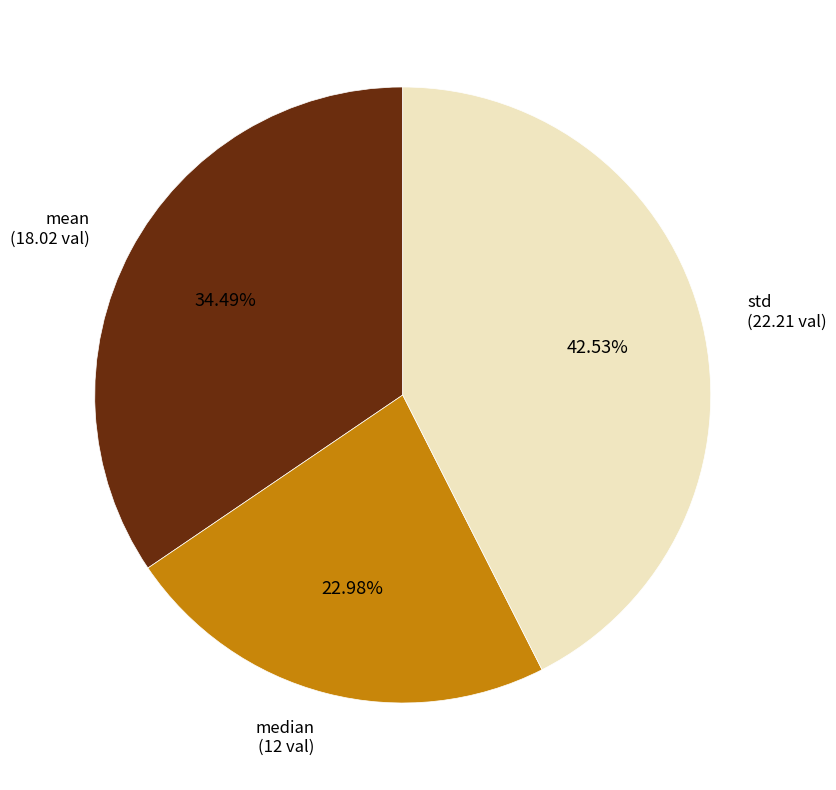

Does any single category account for the majority?

No